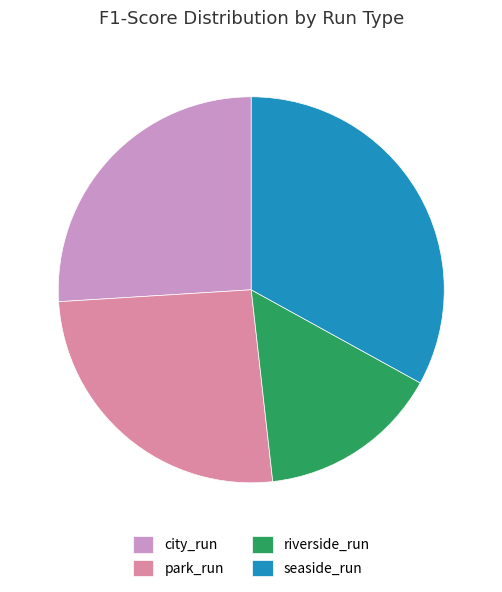

The riverside_run slice represents 3% of the pie. True or false?

False